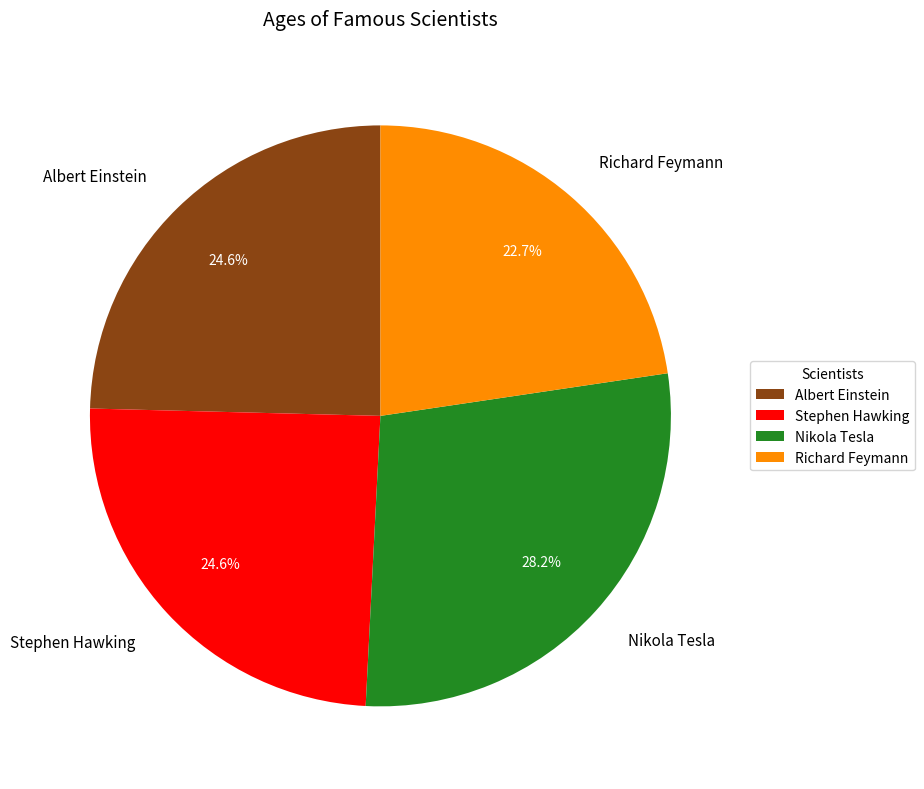

Which category has the biggest portion of the pie?

Nikola Tesla